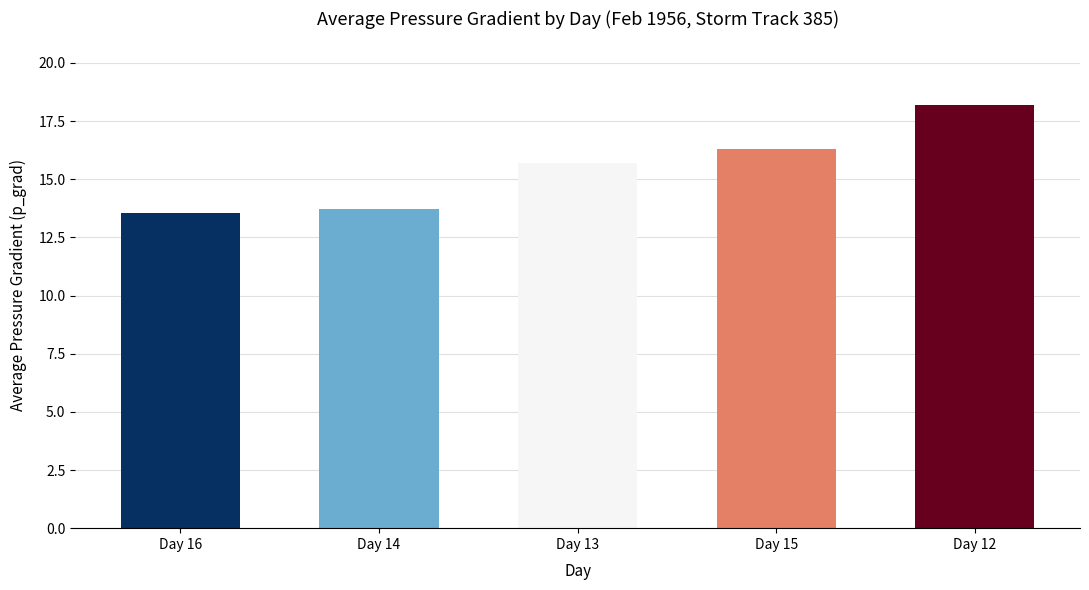

The chart shows a value of 5.5 at Day 15. True or false?

False